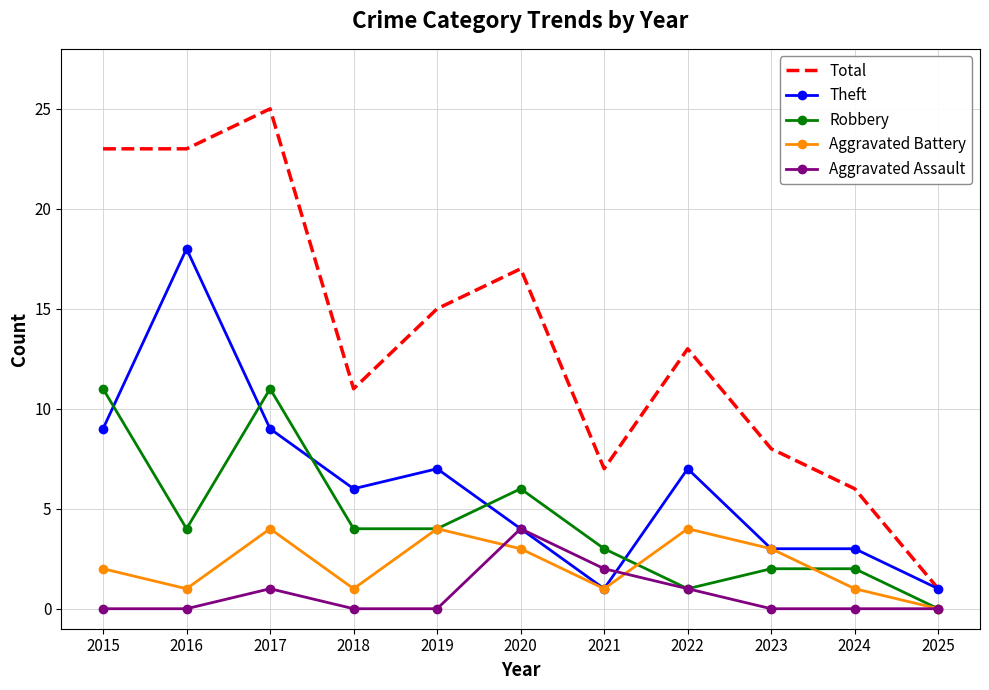

What is the spread (max minus min) of values at 2022?

12